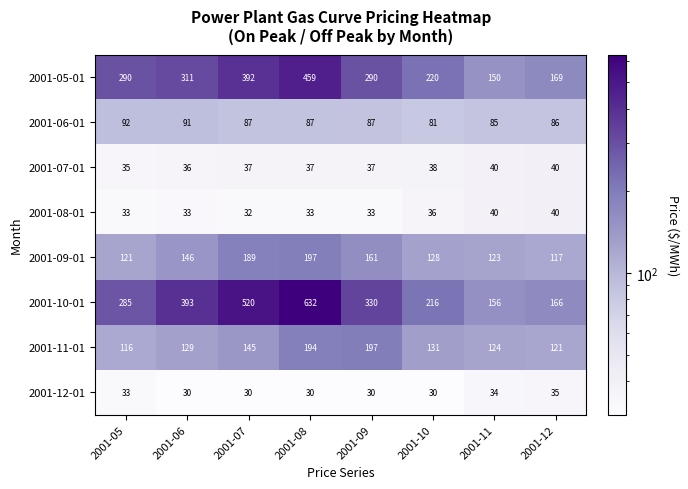

Between 2001-05 and 2001-07, which series saw the biggest shift?

2001-10-01